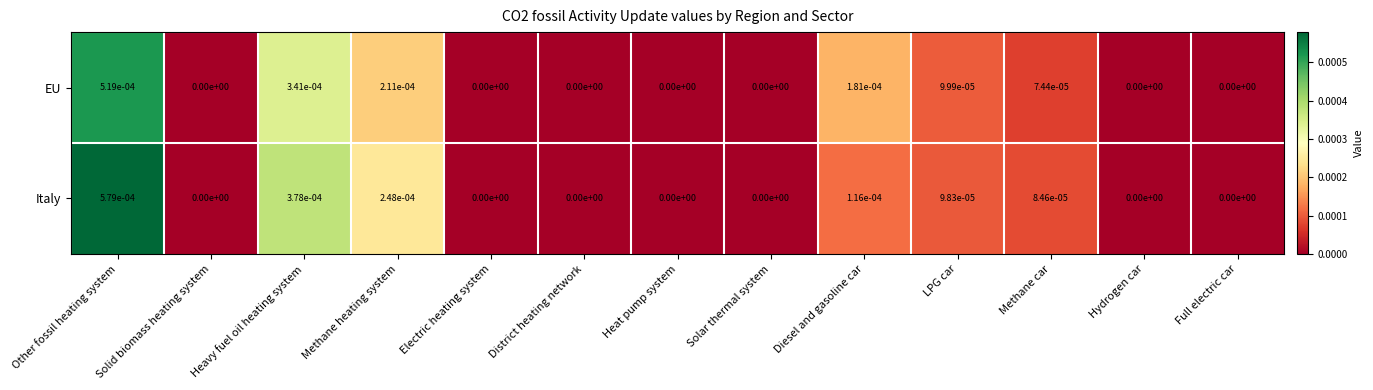

True or false: EU has a value of 0.0 at Methane heating system.

True